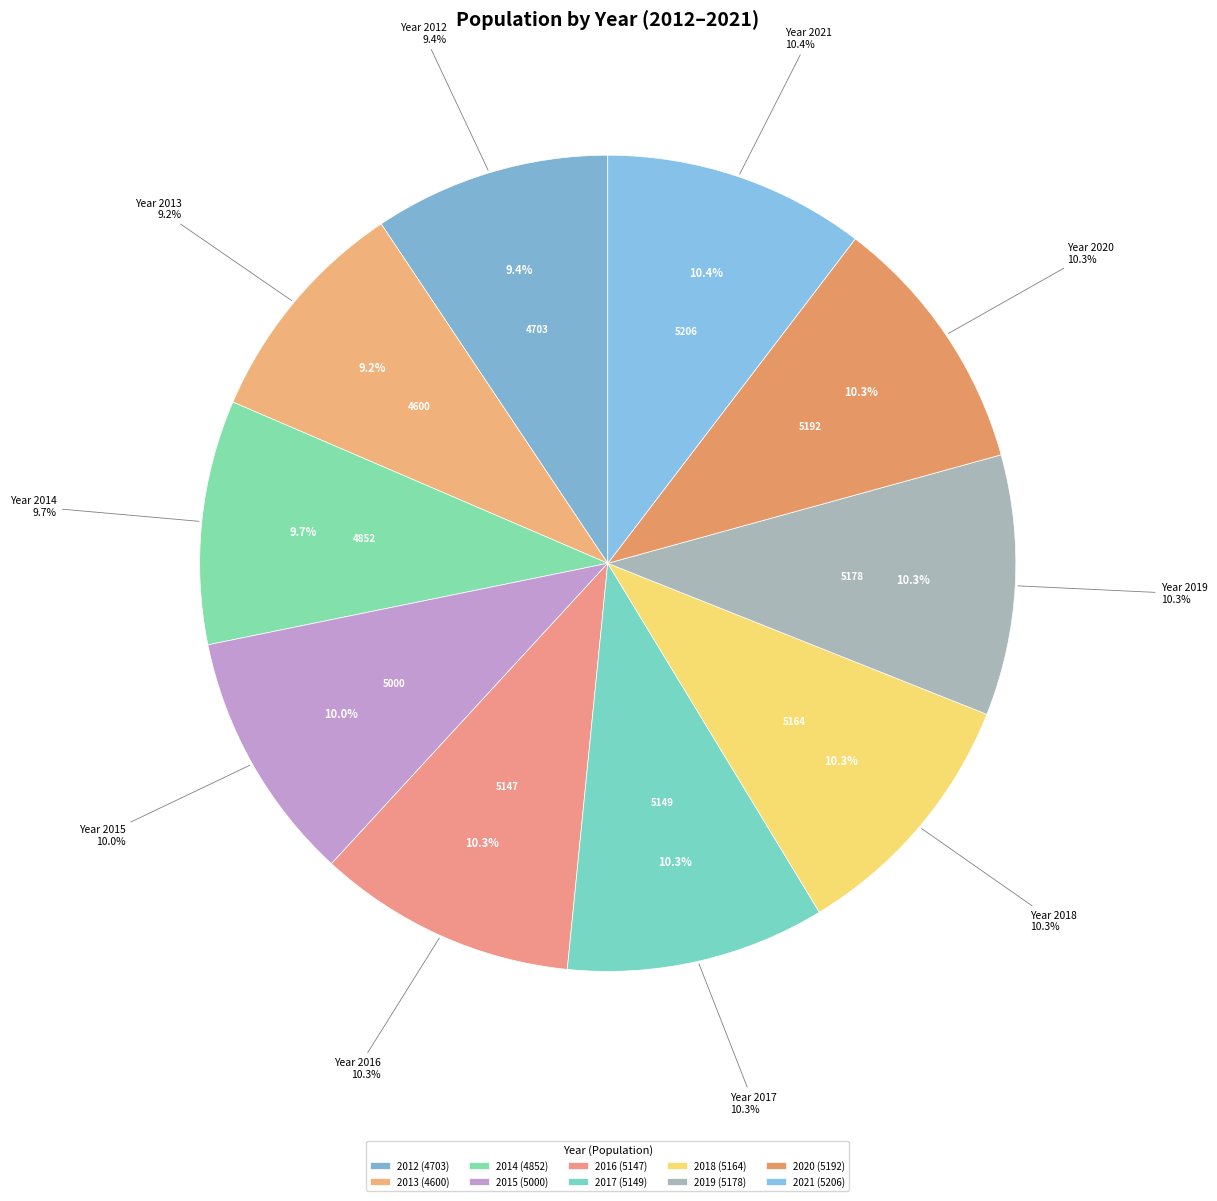

Which category has the biggest portion of the pie?

2021